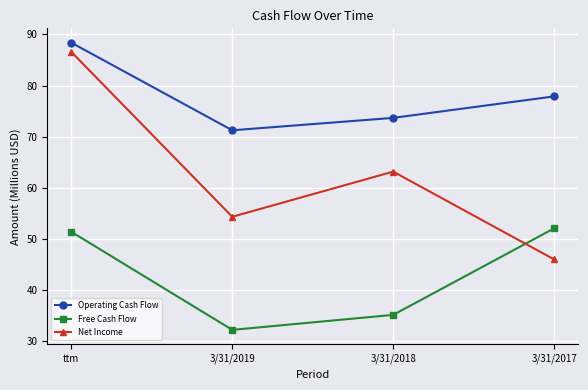

Which category has the highest value in the Free Cash Flow series?

3/31/2017